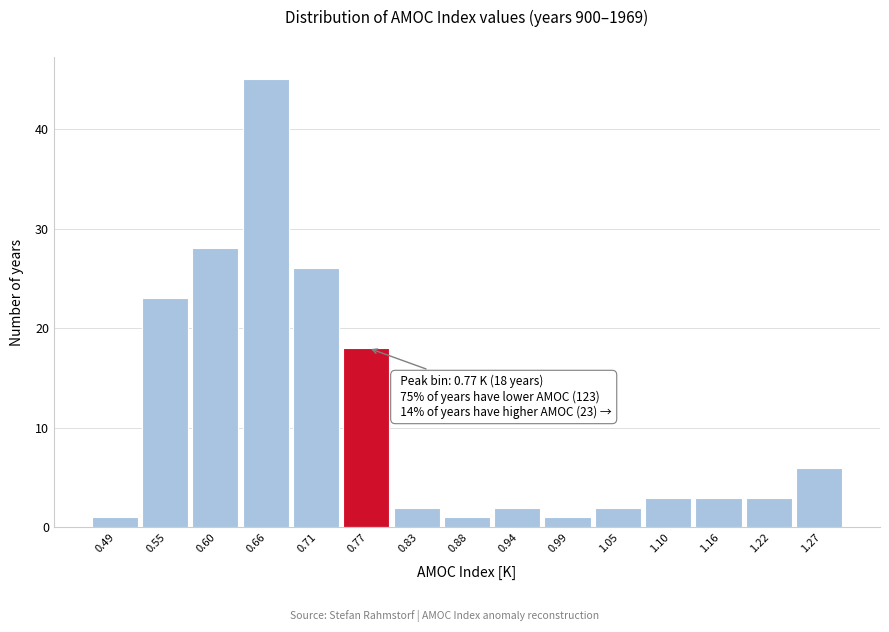

Over which range of the x-axis is the bar tallest?

0.63 to 0.69